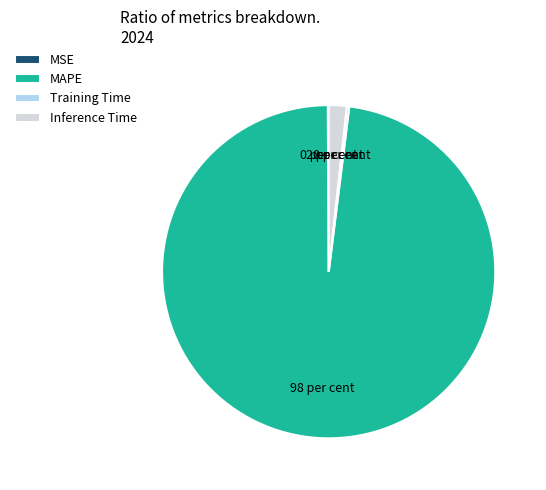

Which slice represents more than half of the pie?

MAPE